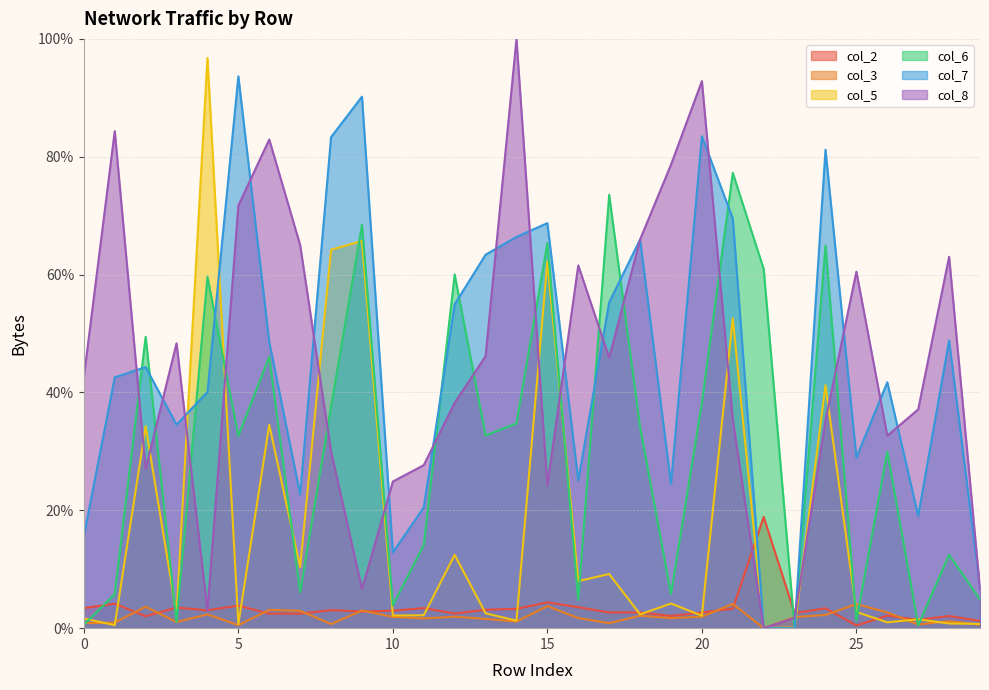

Reading right to left, list all the values displayed in this chart.

col_2: 1.2	2.1	1.4	2.1	0.4	3.4	2.5	18.9	3.3	2.7	2.1	2.7	2.7	3.6	4.4	3.3	3.1	2.5	3.4	3.0	2.8	3.1	2.5	2.5	3.8	3.0	3.5	2.0	4.2	3.4
col_3: 0.6	1.2	0.6	2.7	4.1	2.2	1.9	0.0	4.1	1.9	1.7	2.1	0.8	1.7	3.7	1.1	1.6	2.0	1.7	1.9	3.0	0.7	2.9	3.1	0.5	2.3	1.0	3.6	0.9	0.8
col_5: 0.7	0.8	1.5	1.0	2.8	41.2	0.1	0.0	52.6	2.1	4.2	2.3	9.2	8.0	62.2	1.3	2.5	12.4	2.2	2.1	65.7	64.2	10.4	34.5	0.7	96.8	2.4	34.3	0.5	1.6
col_6: 4.9	12.4	0.5	29.9	1.3	64.9	0.0	60.9	77.3	38.2	5.8	34.1	73.5	4.8	65.4	34.7	32.7	60.0	14.1	3.9	68.4	37.6	6.1	46.0	32.6	59.6	1.0	49.4	5.8	0.6
col_7: 6.9	48.8	19.0	41.7	28.9	81.2	0.0	0.0	69.5	83.5	24.5	66.0	55.3	25.0	68.7	66.4	63.4	54.9	20.5	12.9	90.2	83.3	22.7	48.6	93.7	40.1	34.5	44.3	42.6	15.6
col_8: 6.6	63.0	37.1	32.7	60.5	35.3	1.7	0.0	35.4	92.8	78.6	66.0	45.9	61.6	24.2	100.0	46.1	38.2	27.7	24.9	6.6	30.0	65.0	82.9	71.7	2.9	48.3	27.0	84.3	42.6